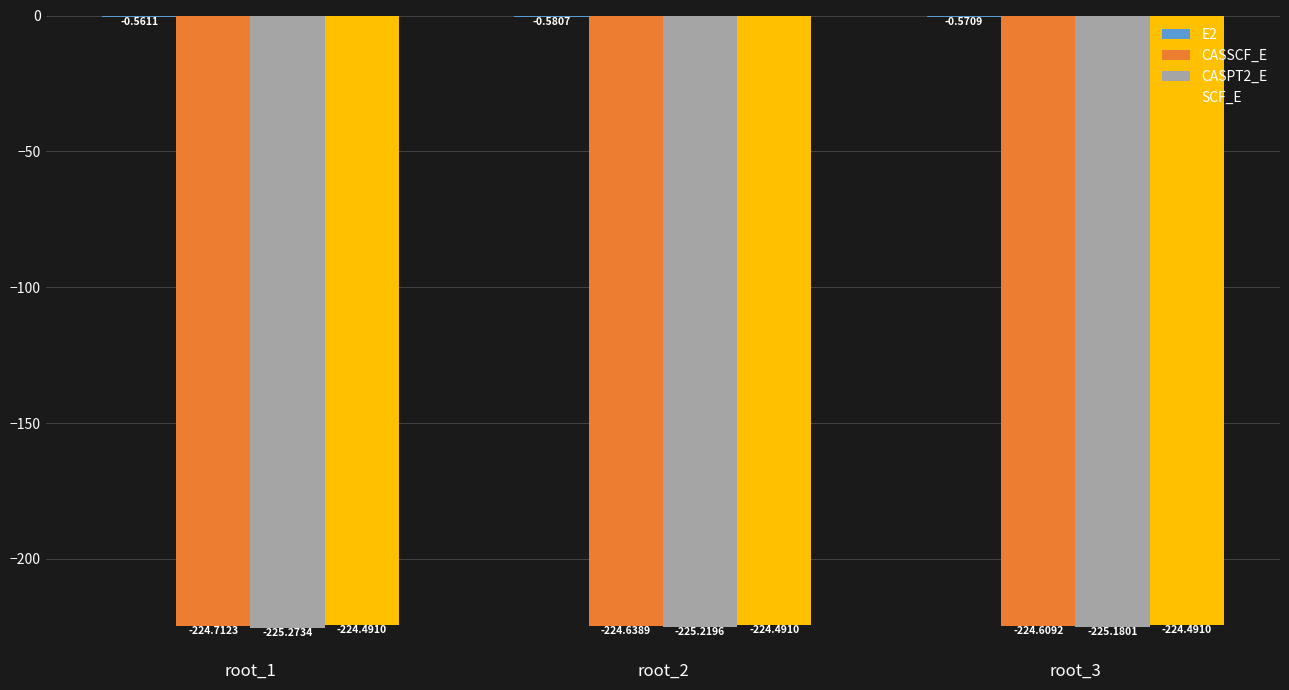

What is the total value across all series at root_1?

-675.0